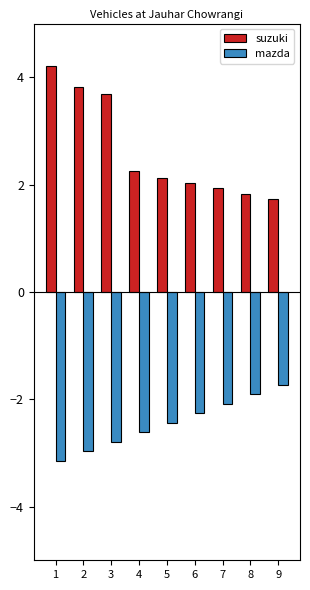

Which label corresponds to the smallest value in the chart?

1